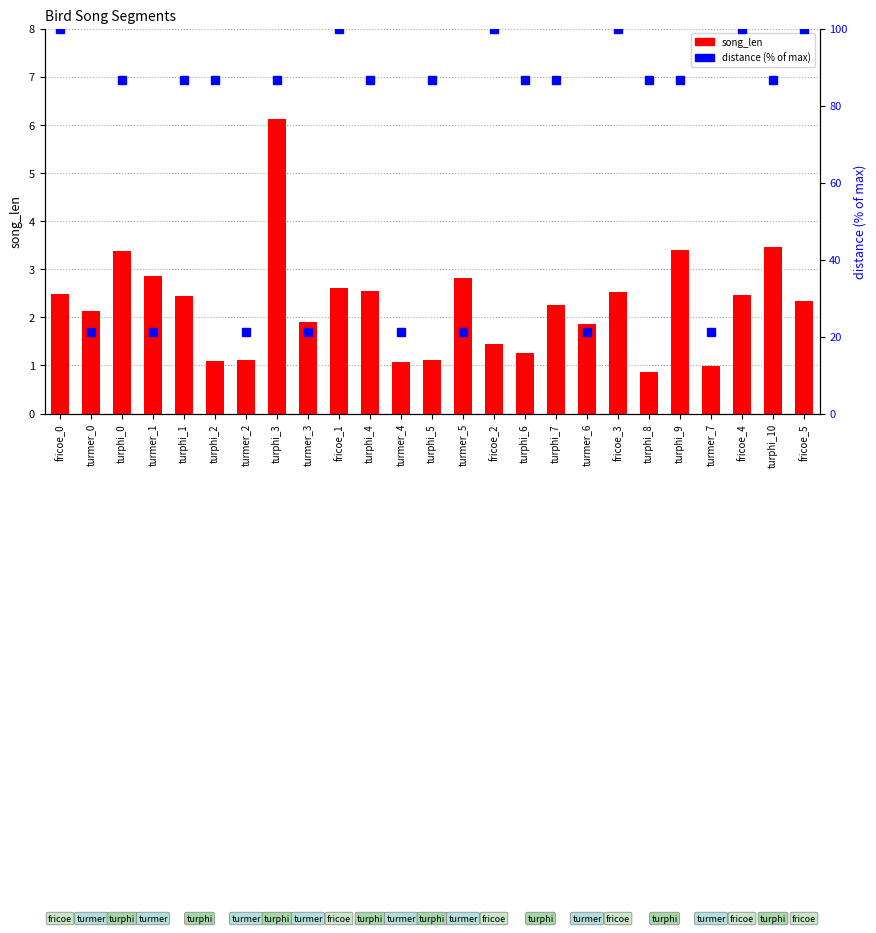

The song_len series shows 1.1 at turphi_2. True or false?

True